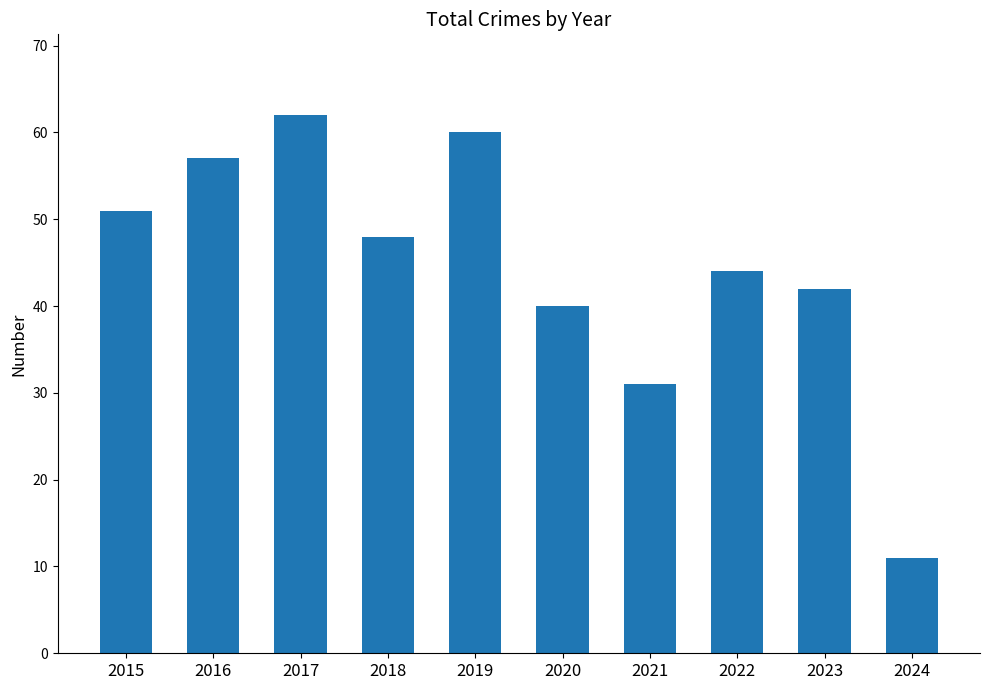

List the labels in order of value, largest first.

2017, 2019, 2016, 2015, 2018, 2022, 2023, 2020, 2021, 2024